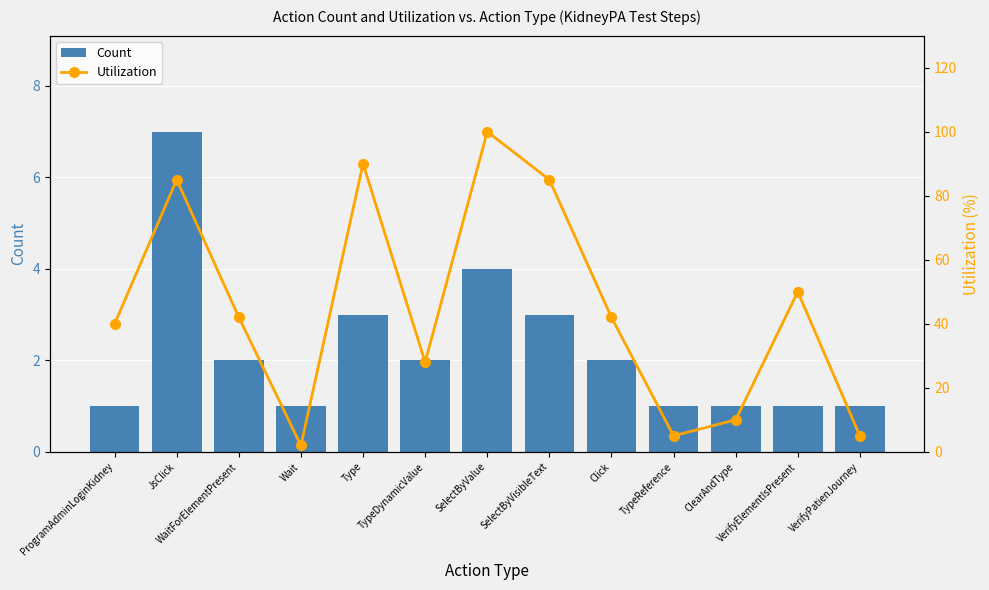

At JsClick, list the series in order from largest to smallest.

Utilization, Count